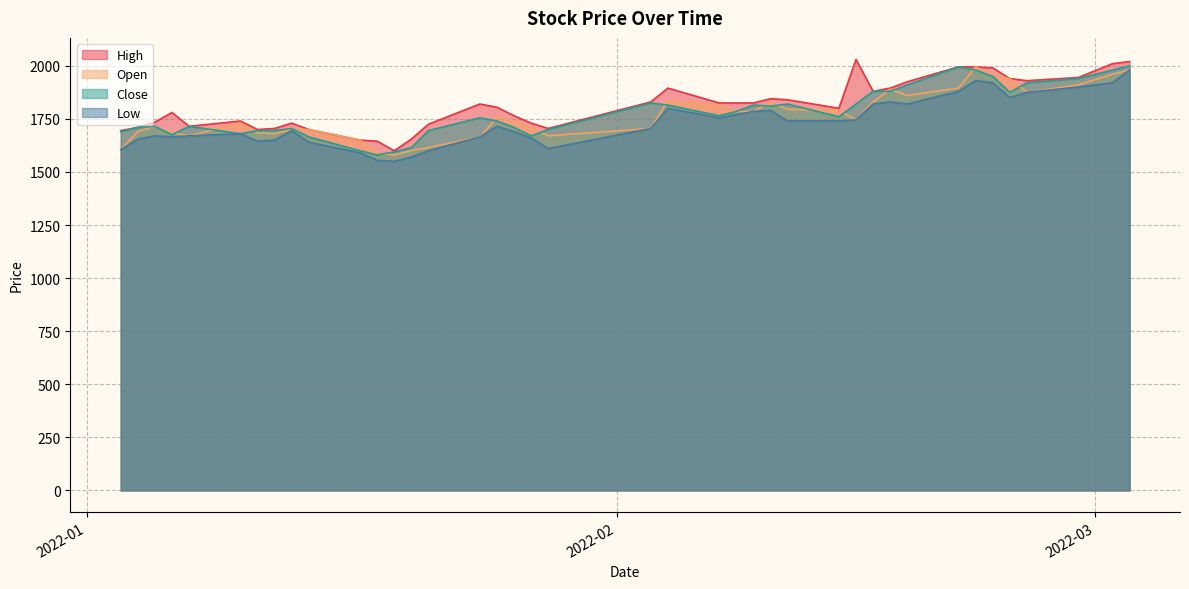

Count the number of categories in the chart.

40